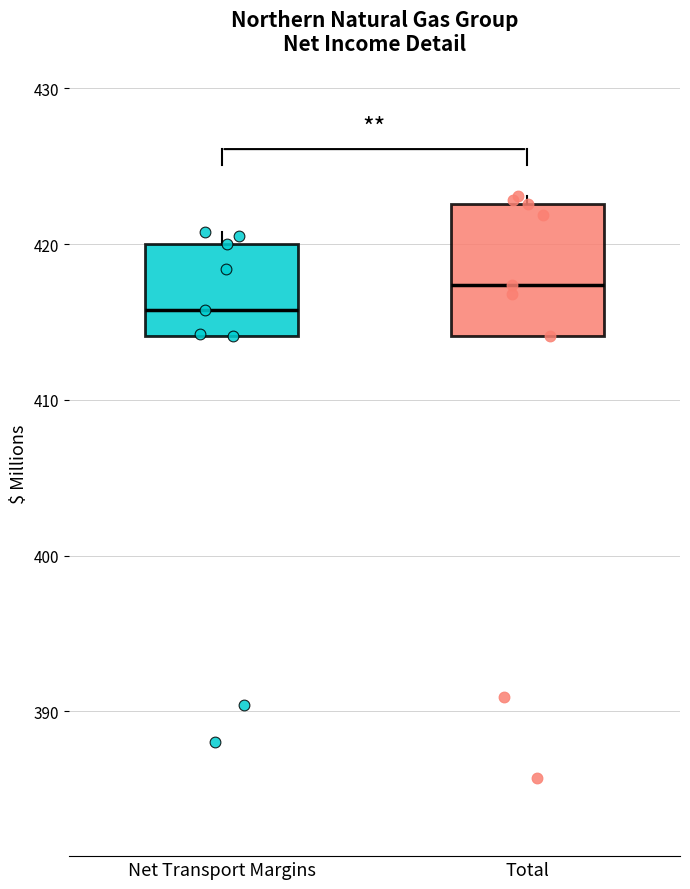

Where does the median line of the box for Net Transport Margins sit on the y-axis? The values are not printed on the chart, so give them approximately, as read against the axis.

416